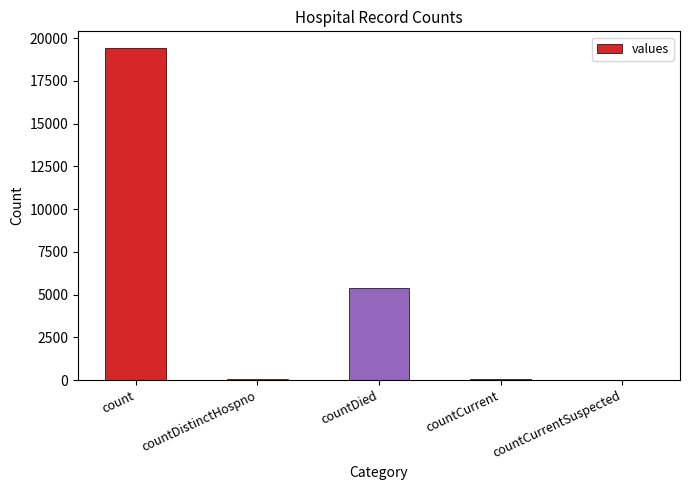

The chart shows a value of 19420 at count. True or false?

True